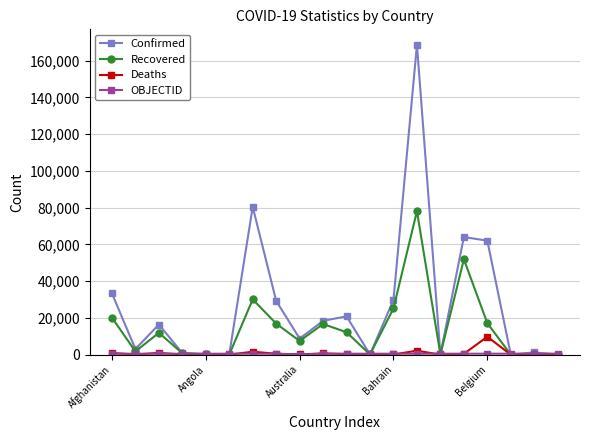

What is the sum of all Deaths values?

17709